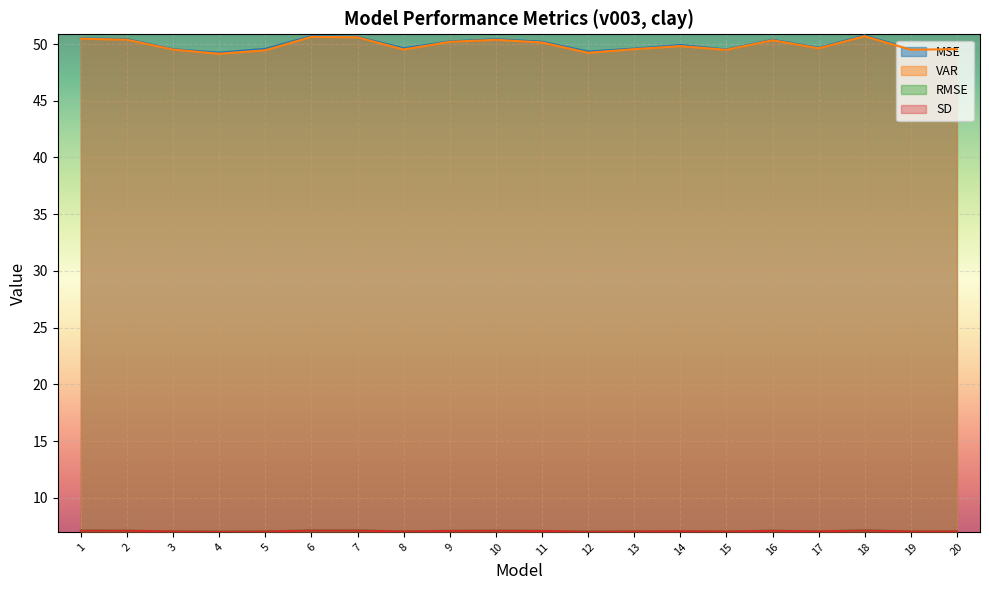

True or false: MSE has a value of 50.2 at 11.

True